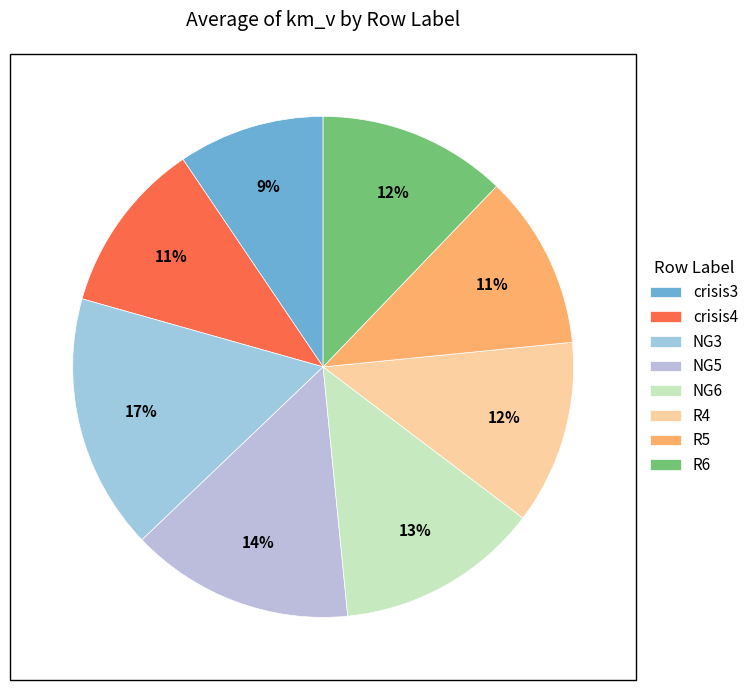

Count the number of slices in the pie.

8